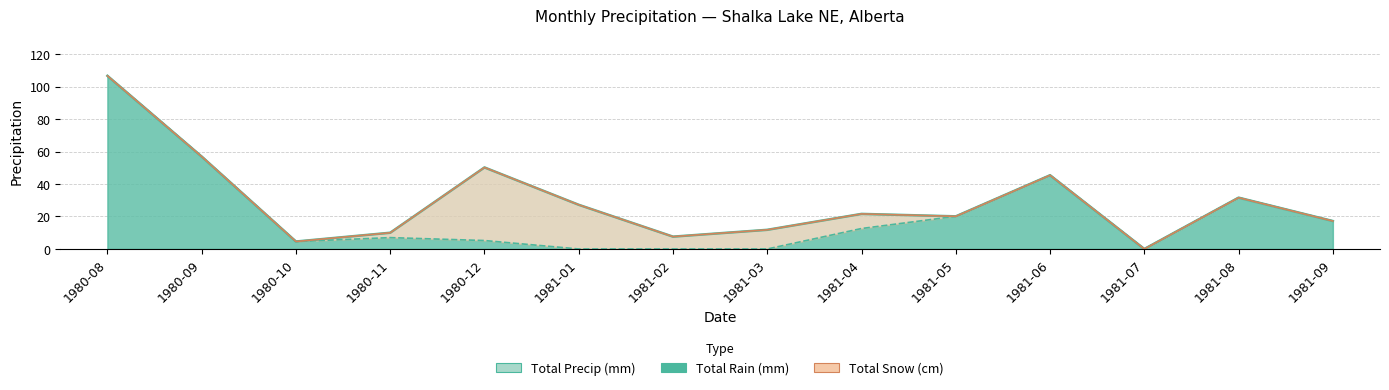

How many data points in Total Rain (mm) are above 12?

7